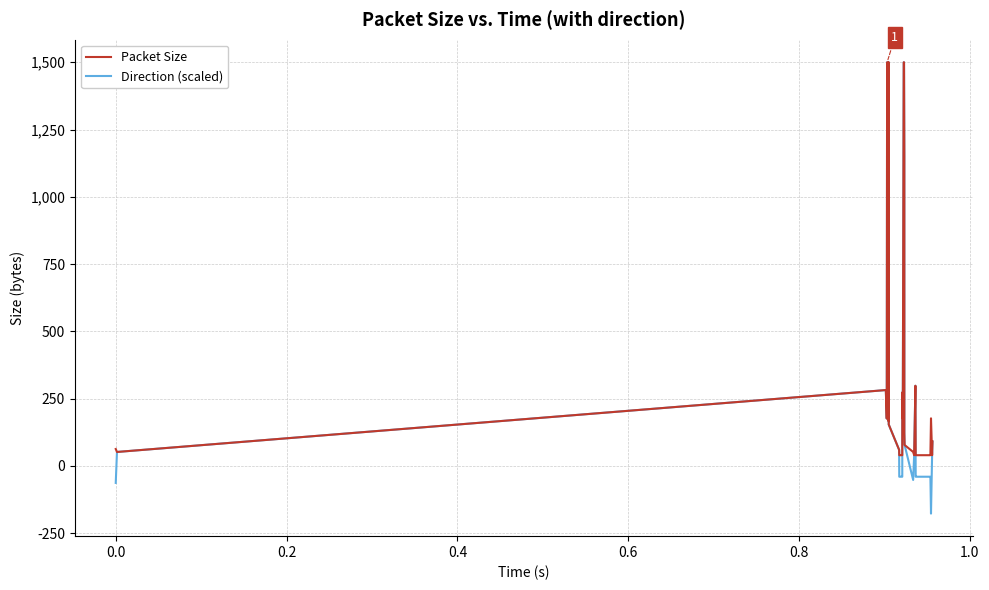

Does the chart display data point markers on the line(s)?

No